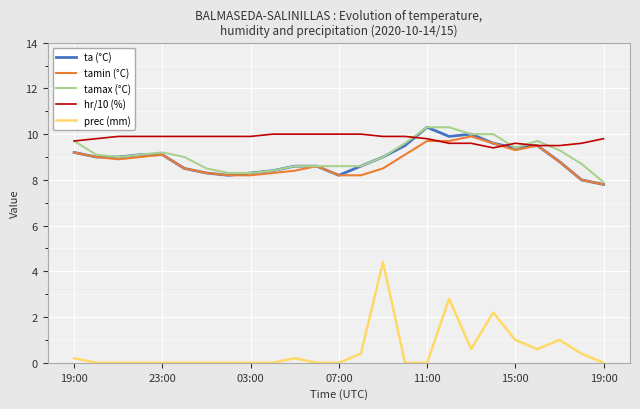

True or false: tamin (°C) and prec (mm) cross at least once.

False